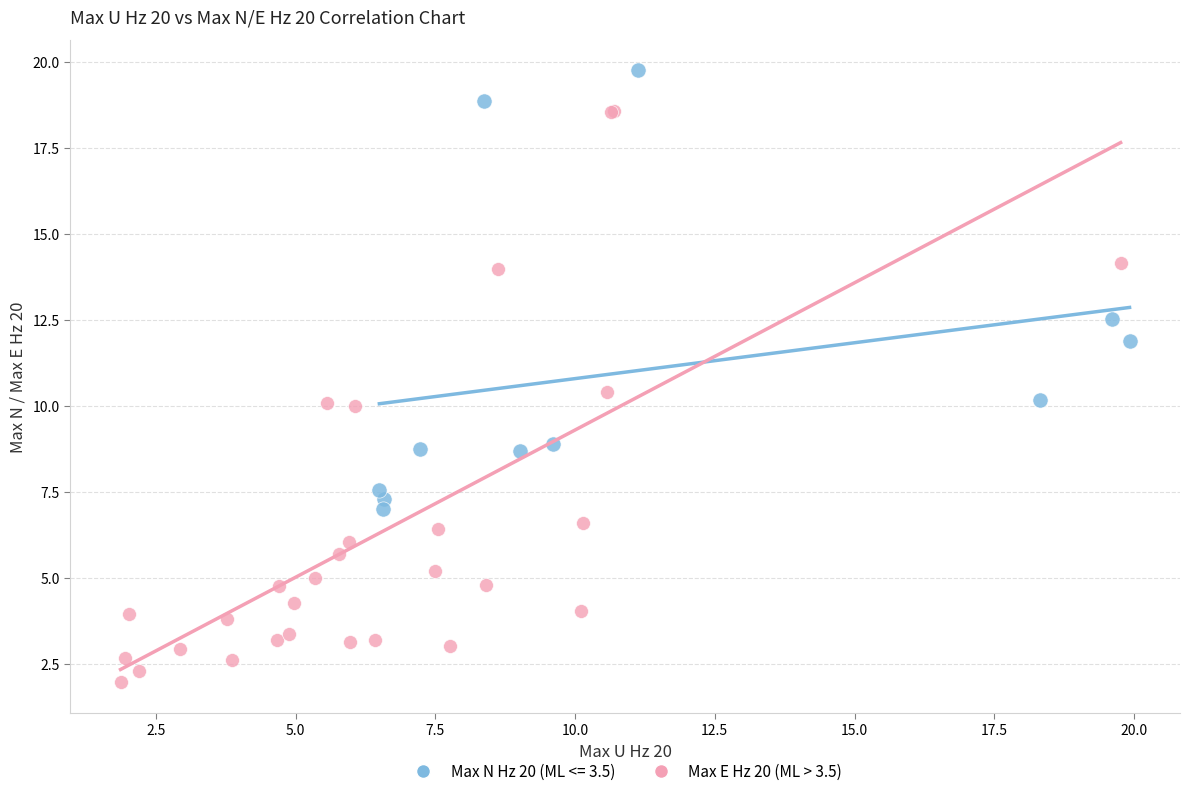

Which series has the widest spread of Y values?

Max E Hz 20 (ML > 3.5)